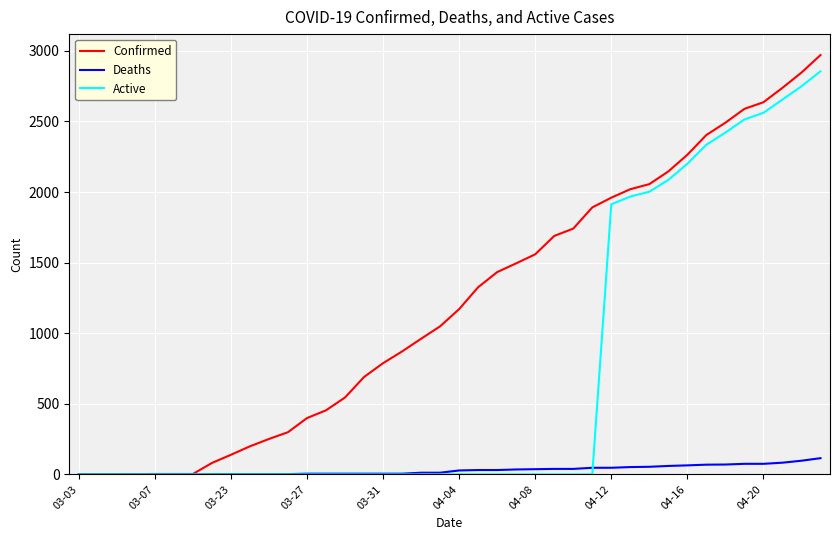

Which series has the largest total across all categories?

Confirmed